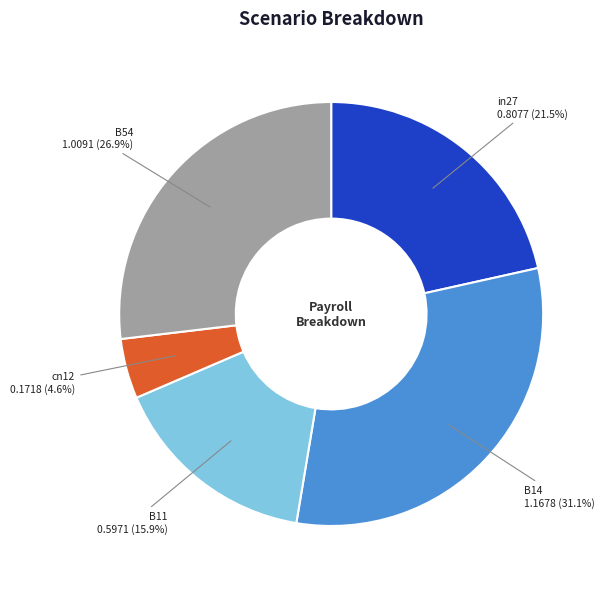

To the nearest percent, what is the average slice percentage?

20%